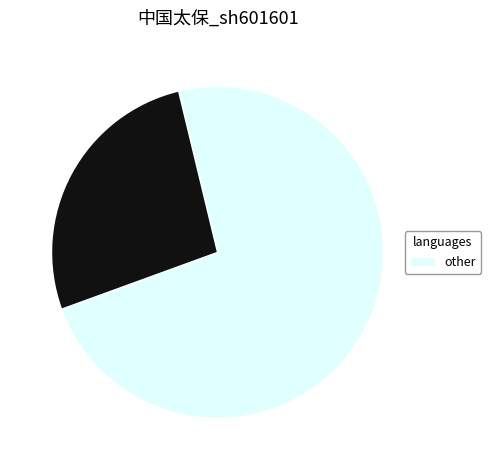

Count the number of slices in the pie.

2